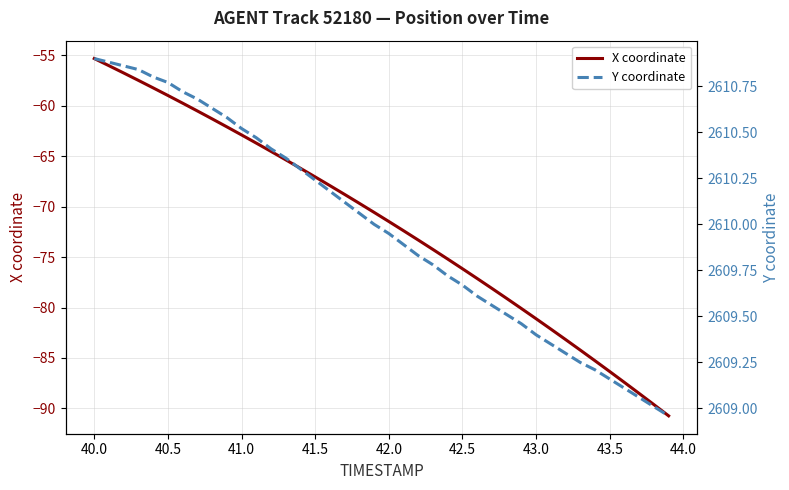

Which series has the largest range (max minus min)?

X coordinate